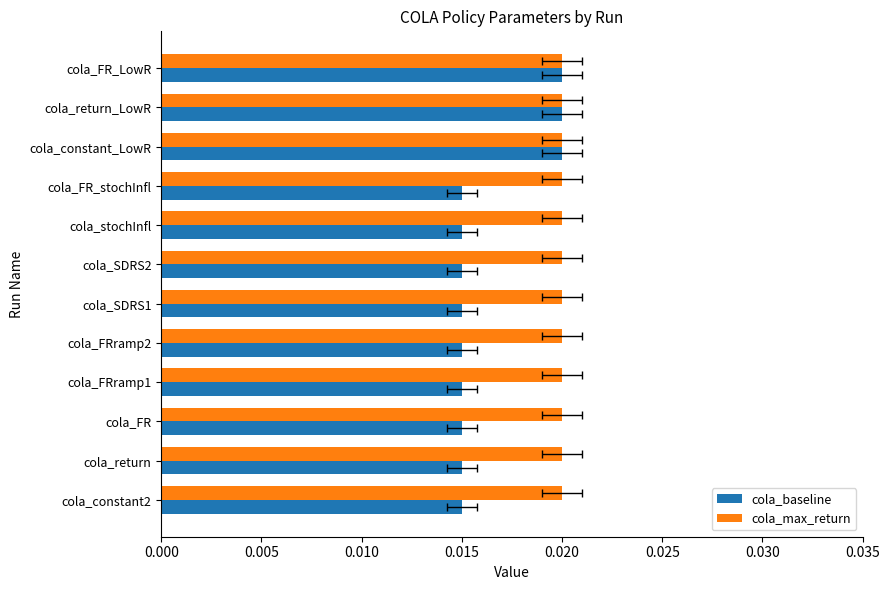

Which series has the largest total across all categories?

cola_max_return